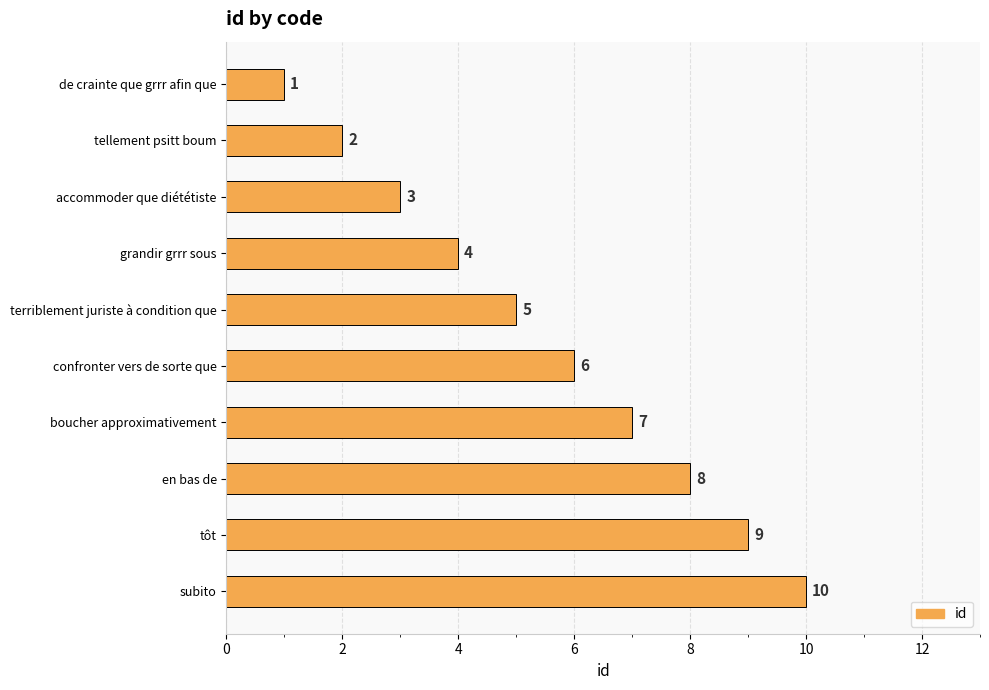

What is the sum of all values?

55